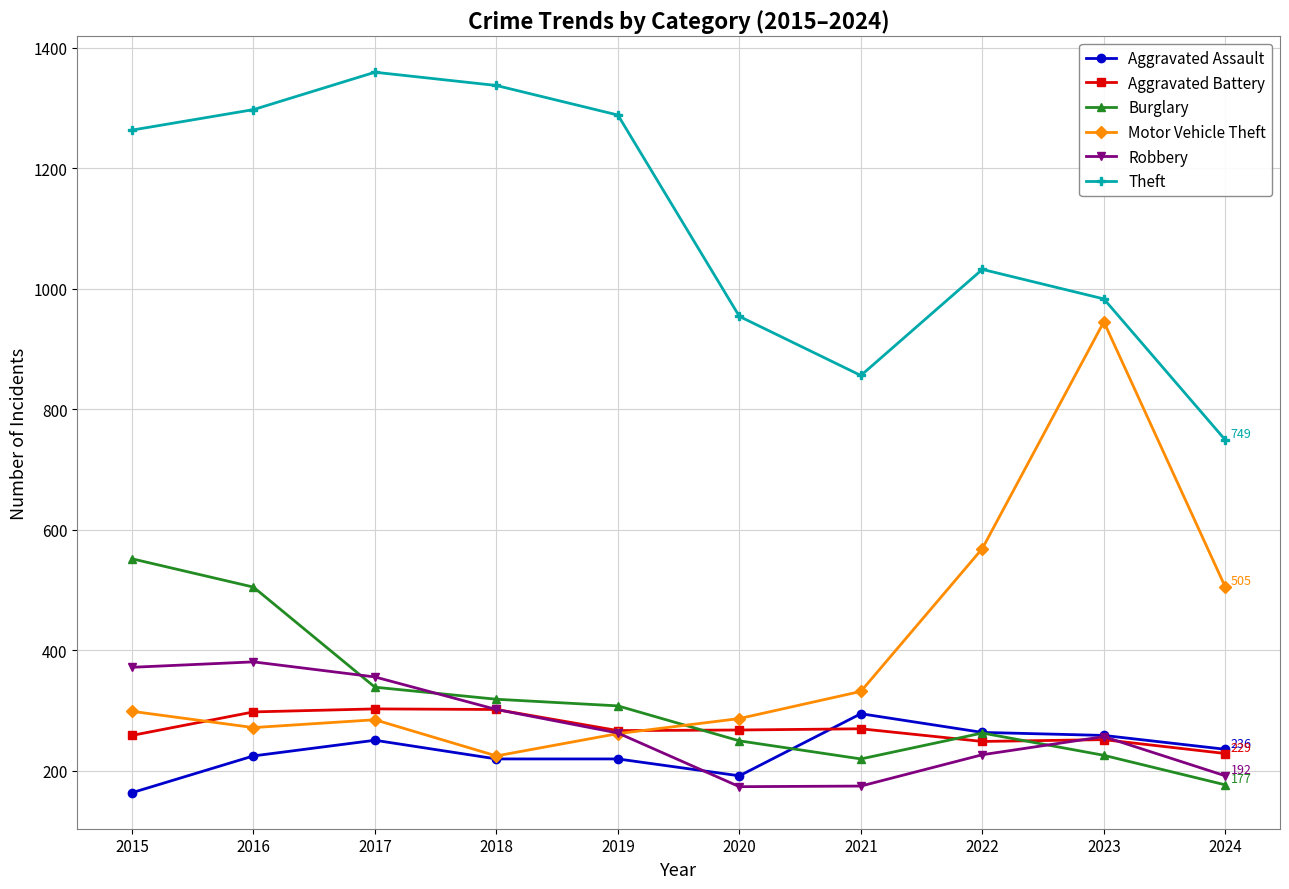

Which series has the largest total across all categories?

Theft